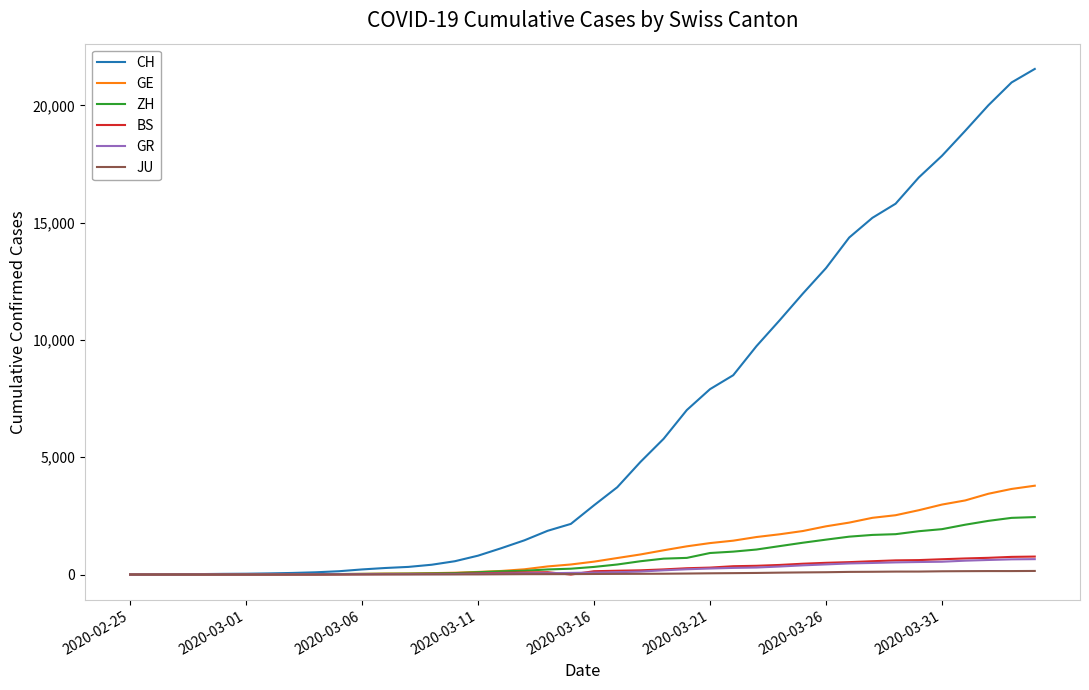

Which series has the largest total across all categories?

CH